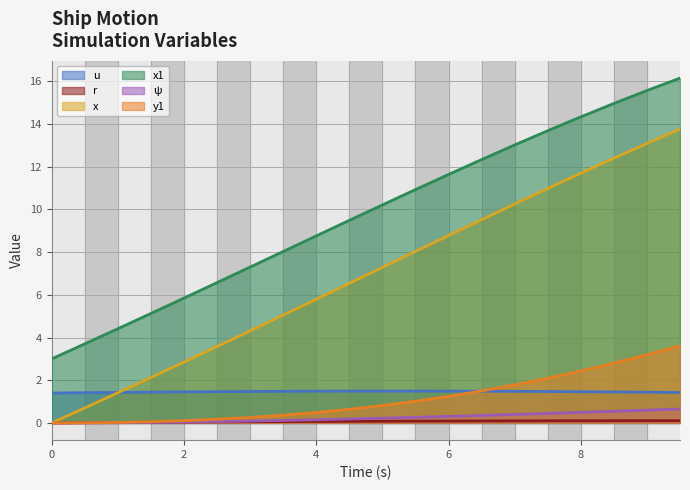

True or false: x1 and u intersect in this chart.

False